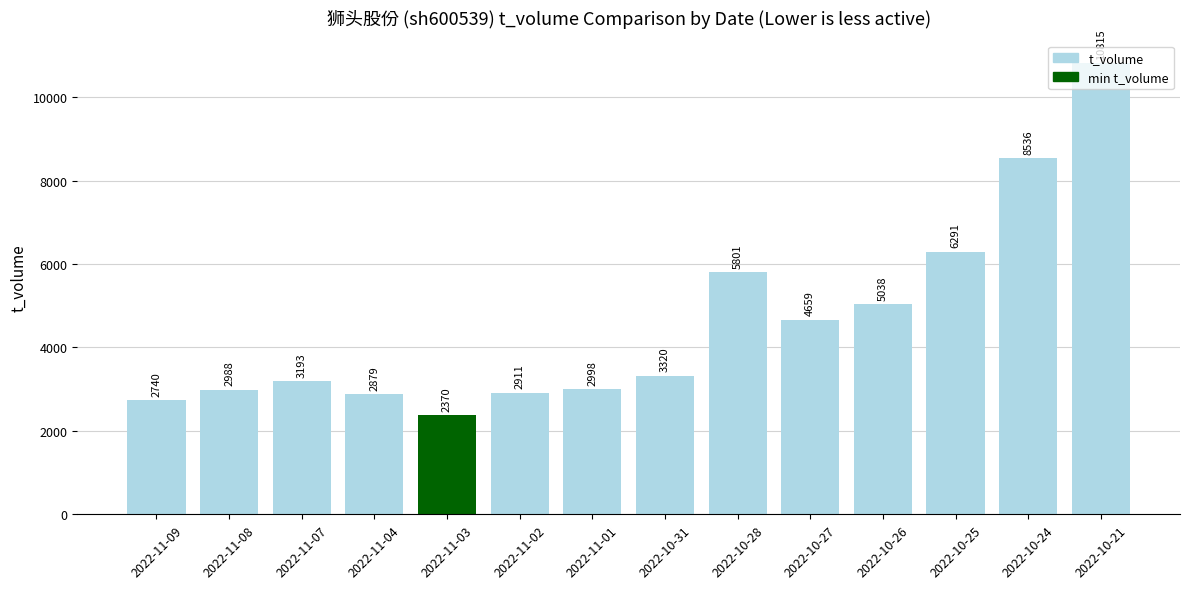

What is the approximate value at 2022-10-26, to the nearest 100?

5000